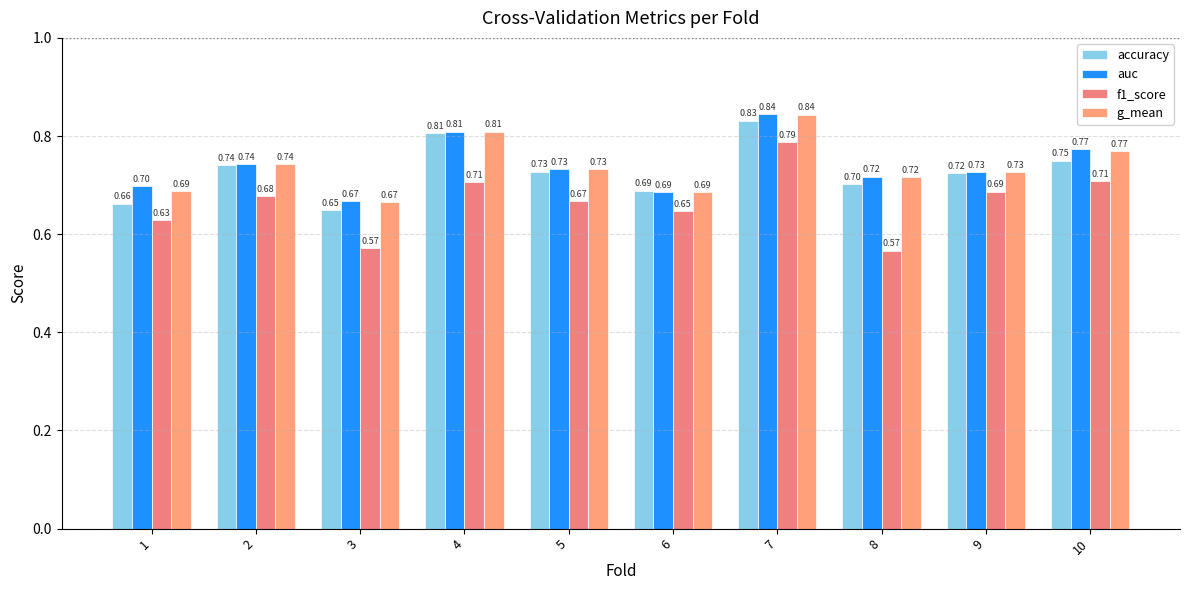

What are all the series names shown in the legend?

accuracy, auc, f1_score, g_mean